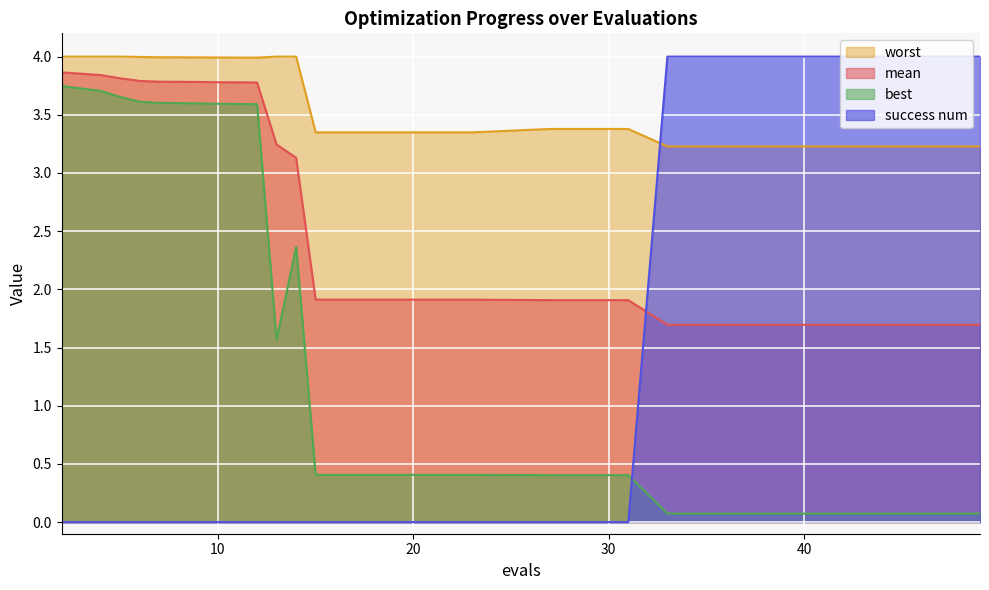

The worst series shows 4.0 at 4. True or false?

True